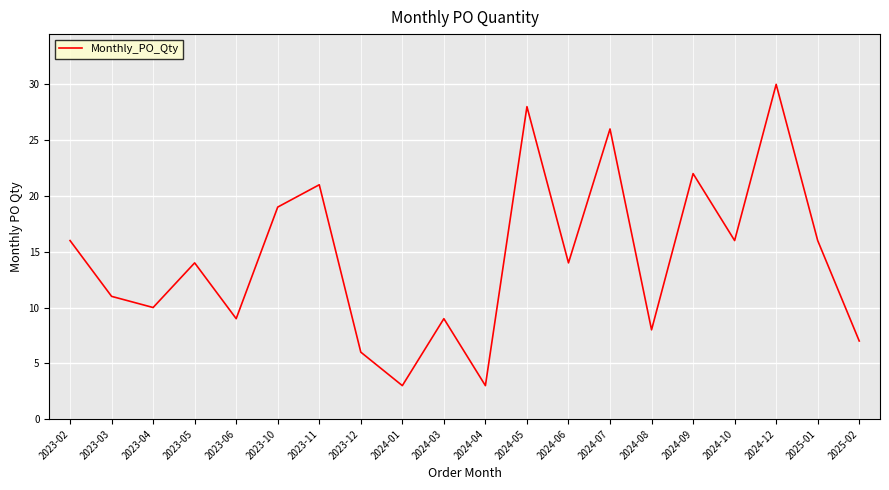

Reading left to right, what are all the values shown in this chart?

2023-02=16	2023-03=11	2023-04=10	2023-05=14	2023-06=9	2023-10=19	2023-11=21	2023-12=6	2024-01=3	2024-03=9	2024-04=3	2024-05=28	2024-06=14	2024-07=26	2024-08=8	2024-09=22	2024-10=16	2024-12=30	2025-01=16	2025-02=7